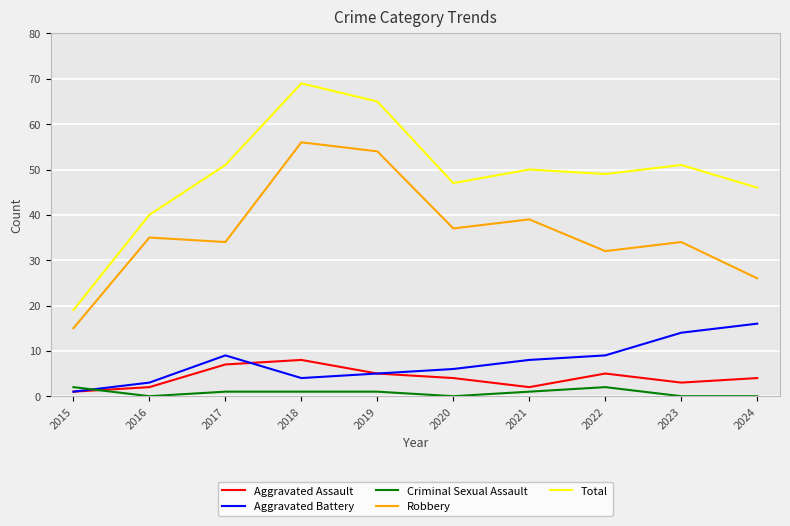

At which category is the sum across all series the highest?

2018